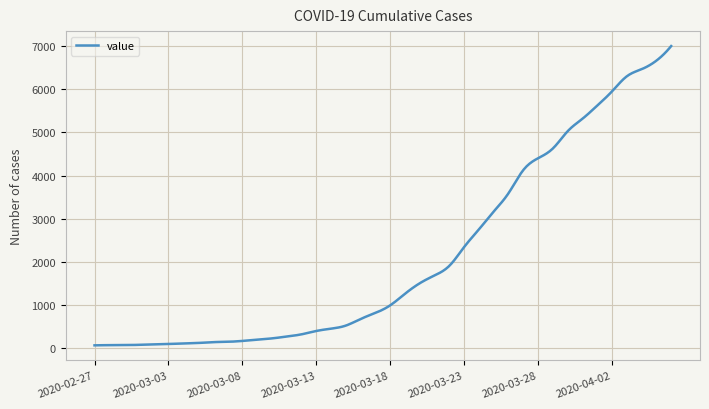

What is the smallest value displayed?

64.0